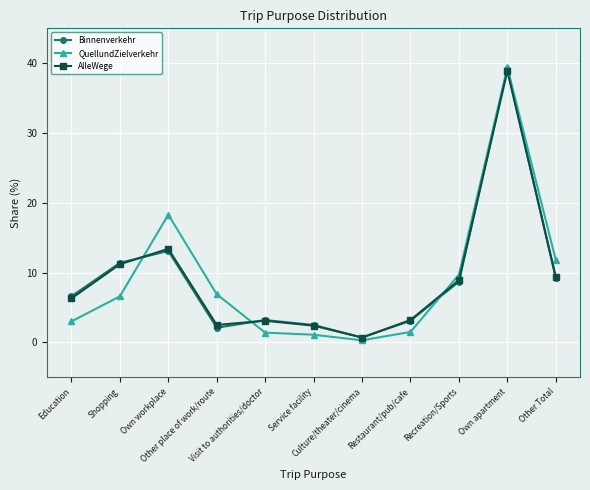

What is the sum of the AlleWege values at Own workplace and Restaurant/pub/cafe?

16.6